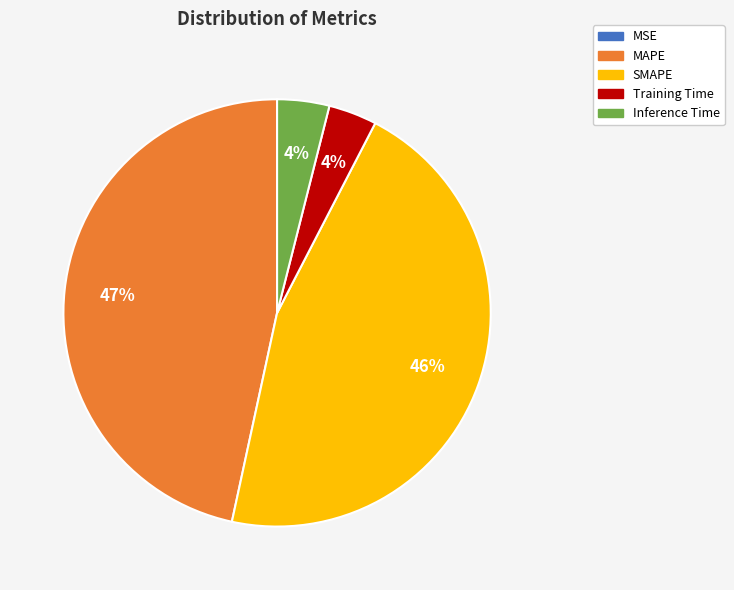

Between Inference Time and MAPE, which is larger?

MAPE